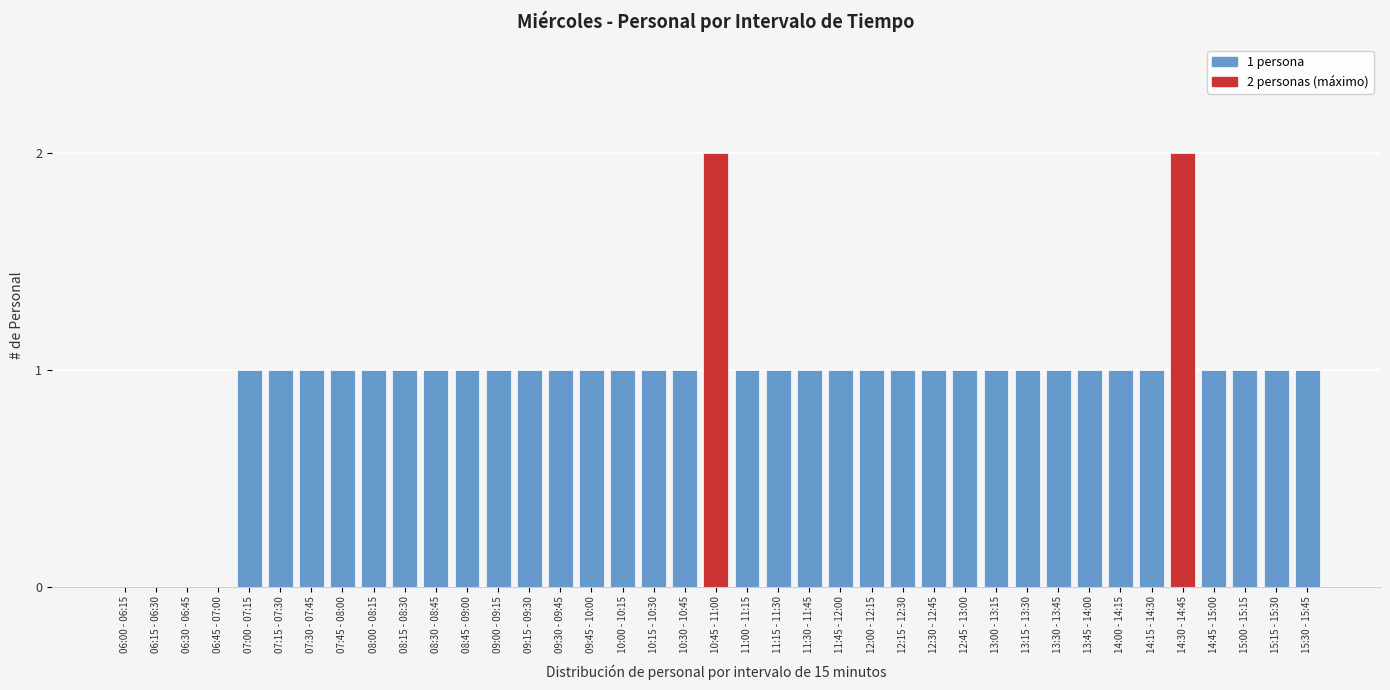

Between 08:30 - 08:45 and 06:45 - 07:00, which is larger?

08:30 - 08:45